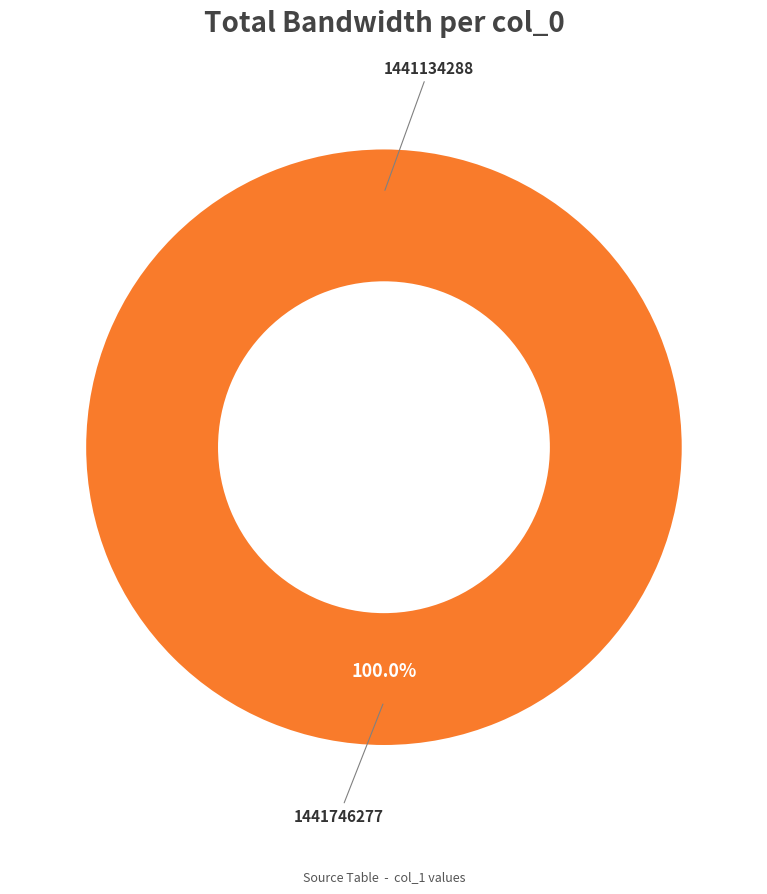

Rank the categories by value from highest to lowest.

1441746277, 1441134288